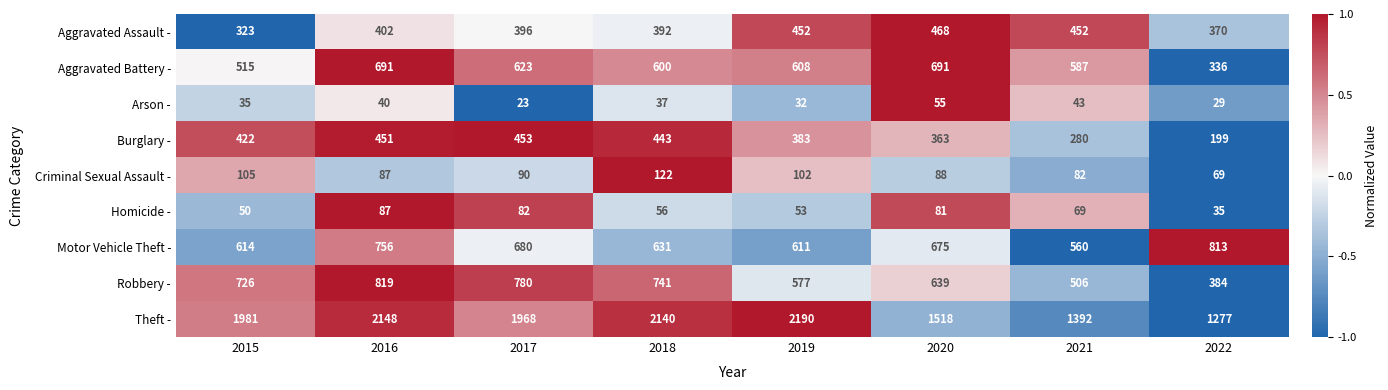

Rank the series at 2017 from lowest to highest value.

Arson -, Homicide -, Criminal Sexual Assault -, Aggravated Assault -, Burglary -, Aggravated Battery -, Motor Vehicle Theft -, Robbery -, Theft -